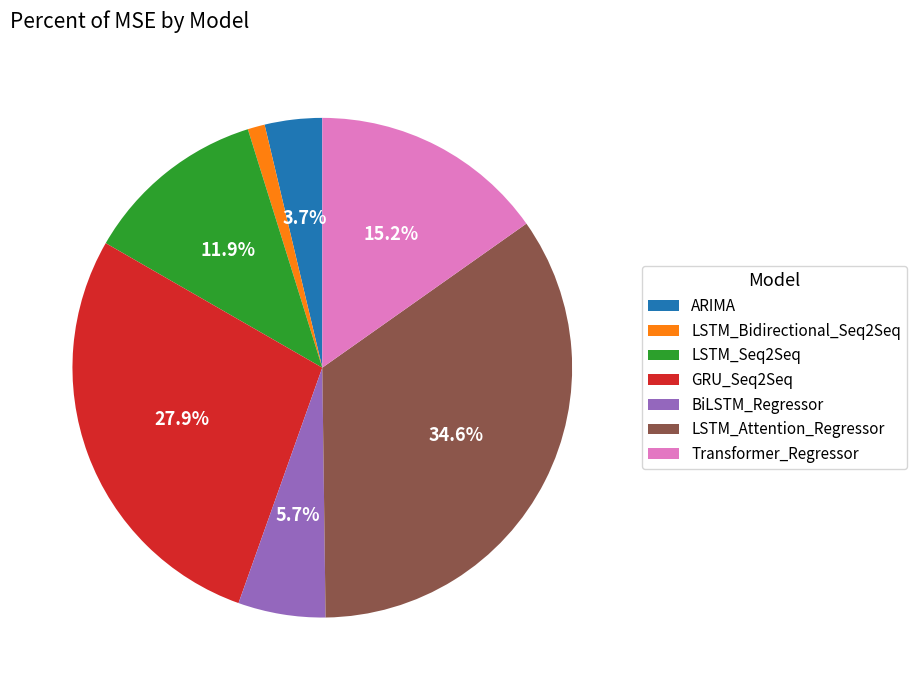

Does GRU_Seq2Seq account for over 50% of the chart?

No